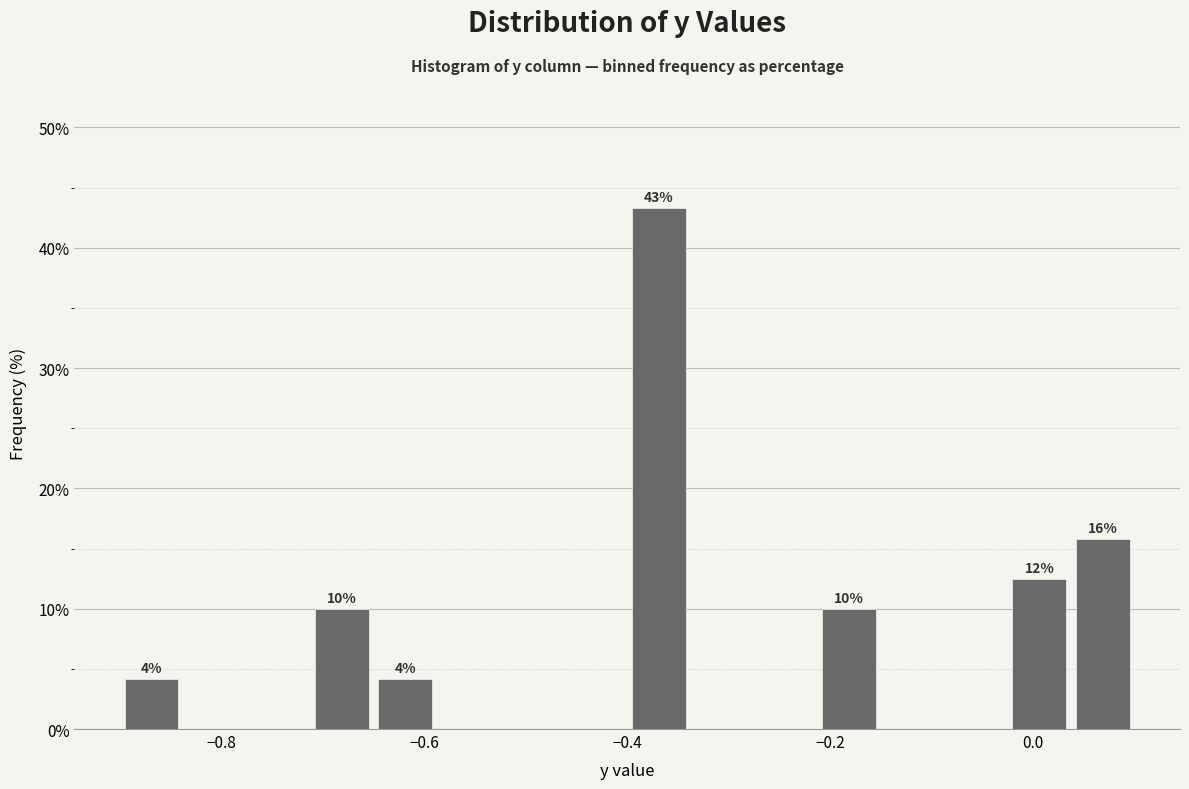

Read against the x-axis, roughly where is the centre of the tallest bar?

-0.36